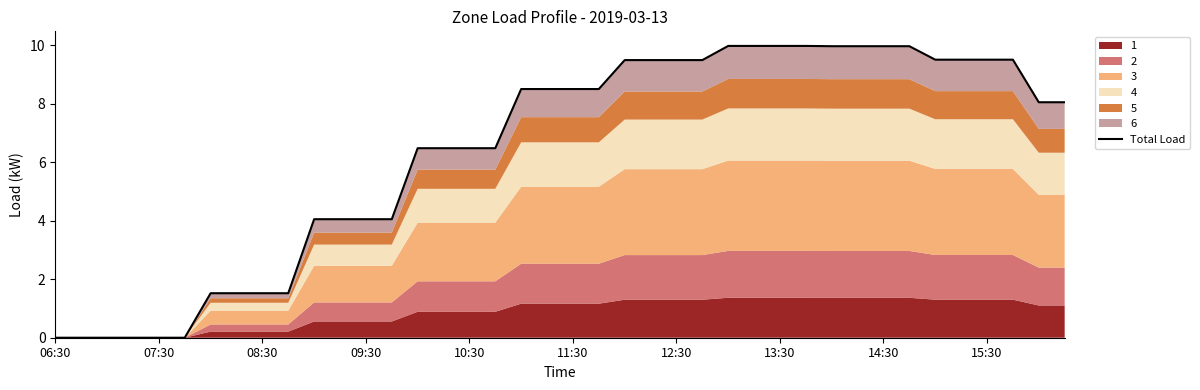

Reading left to right, transcribe all the data shown in this chart.

0.0	0.0	0.0	0.0	0.0	0.0	1.5	1.5	1.5	1.5	4.0	4.0	4.0	4.0	6.5	6.5	6.5	6.5	8.5	8.5	8.5	8.5	9.5	9.5	9.5	9.5	10.0	10.0	10.0	10.0	10.0	10.0	10.0	10.0	9.5	9.5	9.5	9.5	8.0	8.0